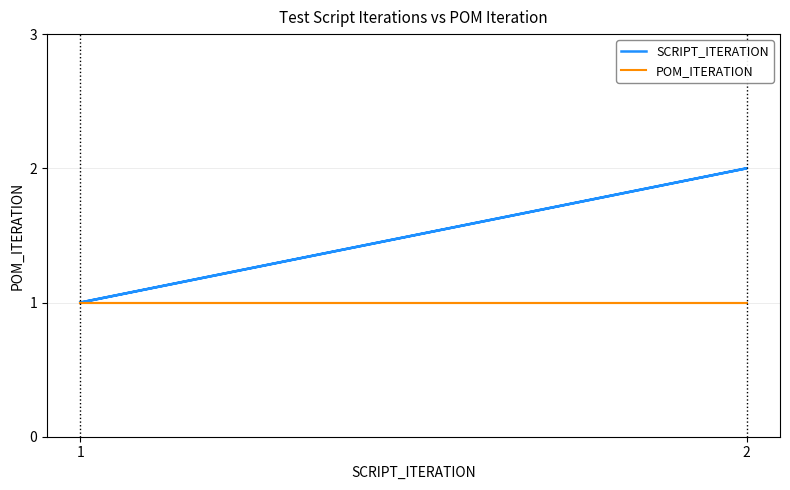

List the series in order of their overall mean, highest first.

SCRIPT_ITERATION, POM_ITERATION